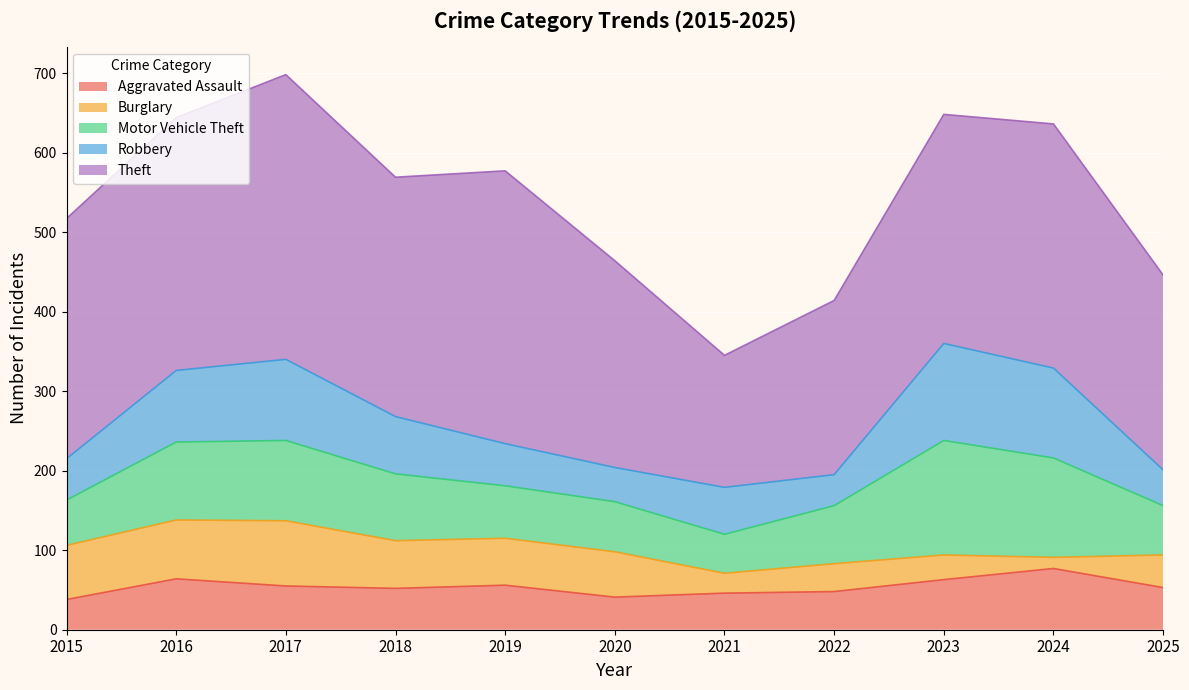

Which category has the highest value in the Motor Vehicle Theft series?

2023